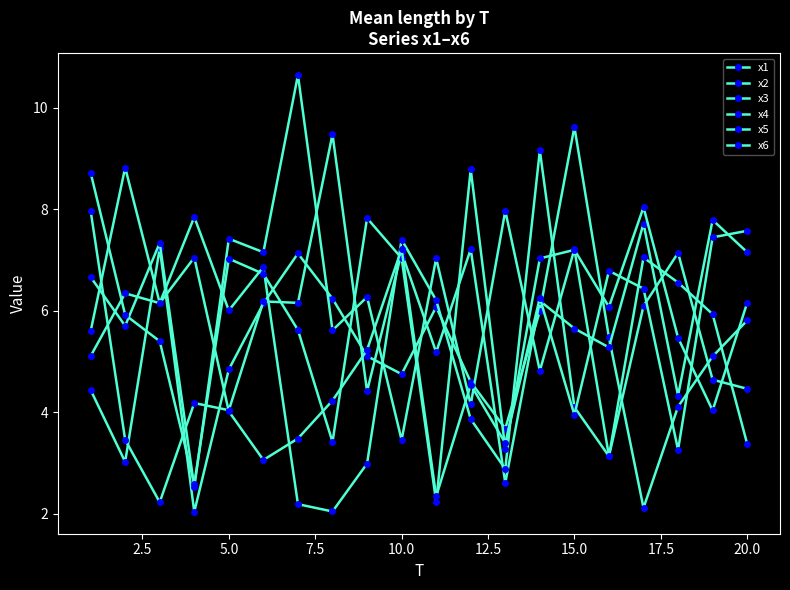

How many data points in x3 are less than 6?

10